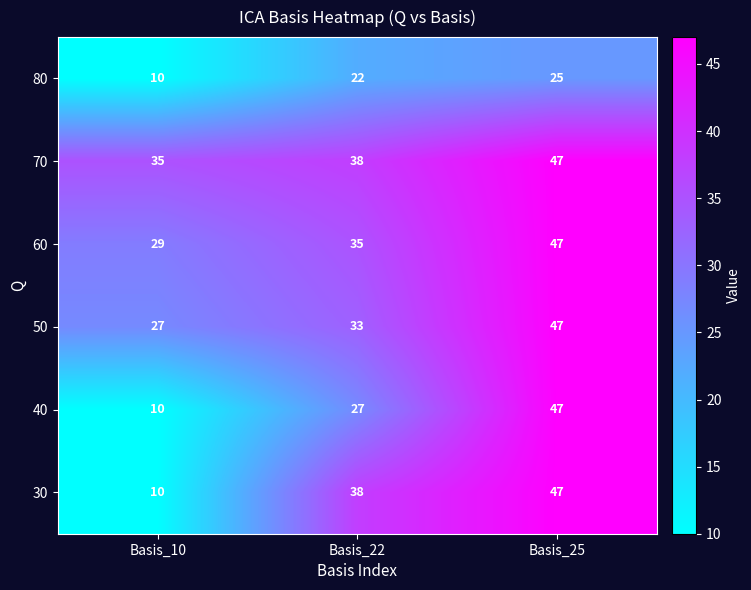

Which category has the lowest value in the 50 series?

Basis_10